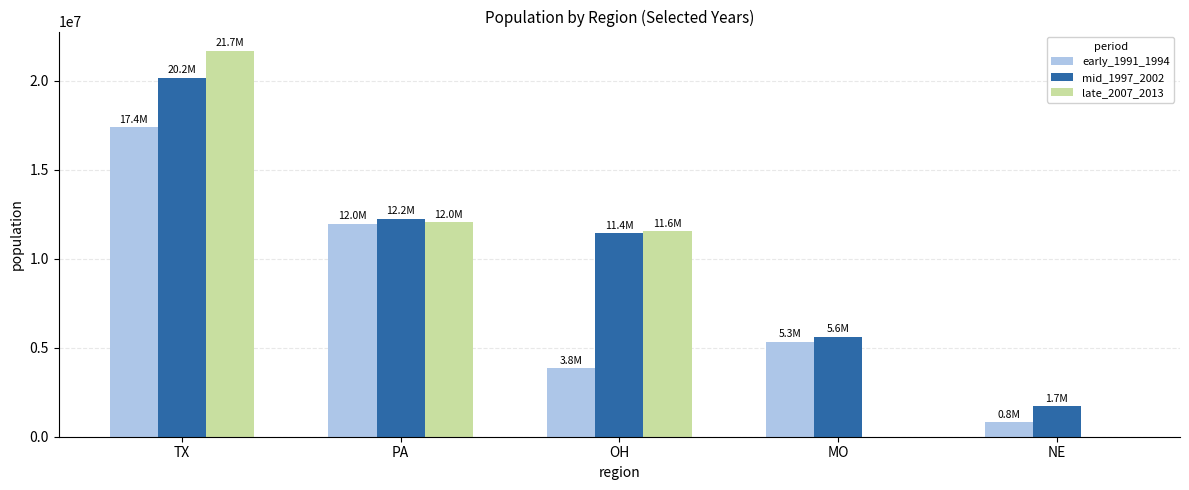

What is the maximum value shown in the chart?

21690325